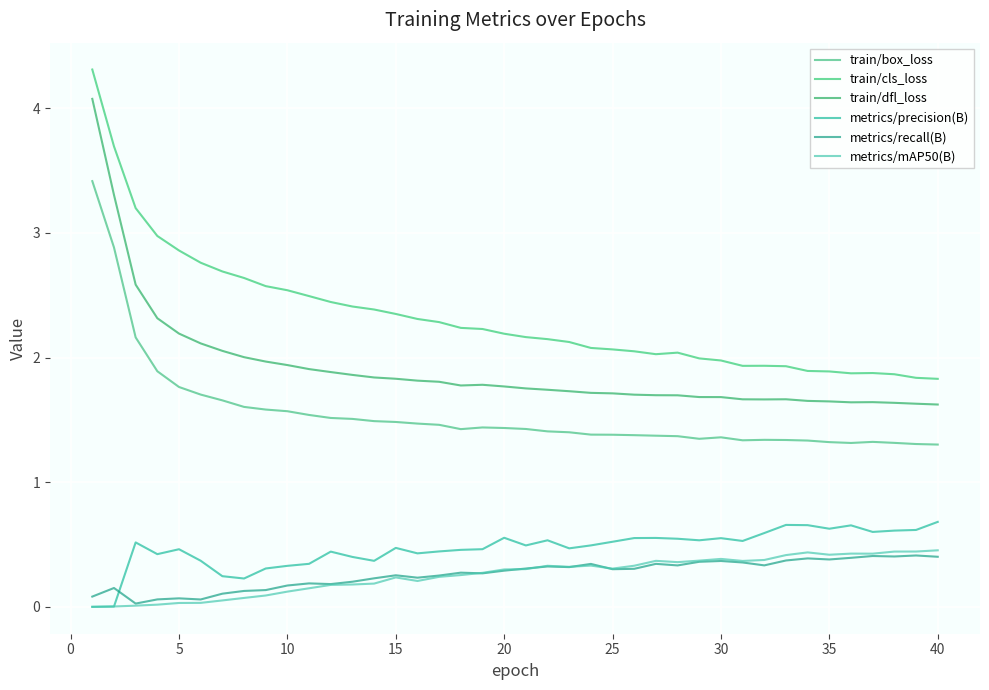

Reading left to right, extract all data points from this chart.

train/box_loss: 3.4	2.9	2.2	1.9	1.8	1.7	1.7	1.6	1.6	1.6	1.5	1.5	1.5	1.5	1.5	1.5	1.5	1.4	1.4	1.4	1.4	1.4	1.4	1.4	1.4	1.4	1.4	1.4	1.3	1.4	1.3	1.3	1.3	1.3	1.3	1.3	1.3	1.3	1.3	1.3
train/cls_loss: 4.3	3.7	3.2	3.0	2.9	2.8	2.7	2.6	2.6	2.5	2.5	2.4	2.4	2.4	2.3	2.3	2.3	2.2	2.2	2.2	2.2	2.1	2.1	2.1	2.1	2.0	2.0	2.0	2.0	2.0	1.9	1.9	1.9	1.9	1.9	1.9	1.9	1.9	1.8	1.8
train/dfl_loss: 4.1	3.3	2.6	2.3	2.2	2.1	2.1	2.0	2.0	1.9	1.9	1.9	1.9	1.8	1.8	1.8	1.8	1.8	1.8	1.8	1.8	1.7	1.7	1.7	1.7	1.7	1.7	1.7	1.7	1.7	1.7	1.7	1.7	1.7	1.6	1.6	1.6	1.6	1.6	1.6
metrics/precision(B): 0.0	0.0	0.5	0.4	0.5	0.4	0.2	0.2	0.3	0.3	0.3	0.4	0.4	0.4	0.5	0.4	0.4	0.5	0.5	0.6	0.5	0.5	0.5	0.5	0.5	0.6	0.6	0.5	0.5	0.6	0.5	0.6	0.7	0.7	0.6	0.7	0.6	0.6	0.6	0.7
metrics/recall(B): 0.1	0.2	0.0	0.1	0.1	0.1	0.1	0.1	0.1	0.2	0.2	0.2	0.2	0.2	0.3	0.2	0.3	0.3	0.3	0.3	0.3	0.3	0.3	0.3	0.3	0.3	0.3	0.3	0.4	0.4	0.4	0.3	0.4	0.4	0.4	0.4	0.4	0.4	0.4	0.4
metrics/mAP50(B): 0.0	0.0	0.0	0.0	0.0	0.0	0.1	0.1	0.1	0.1	0.1	0.2	0.2	0.2	0.2	0.2	0.2	0.3	0.3	0.3	0.3	0.3	0.3	0.3	0.3	0.3	0.4	0.4	0.4	0.4	0.4	0.4	0.4	0.4	0.4	0.4	0.4	0.4	0.4	0.5